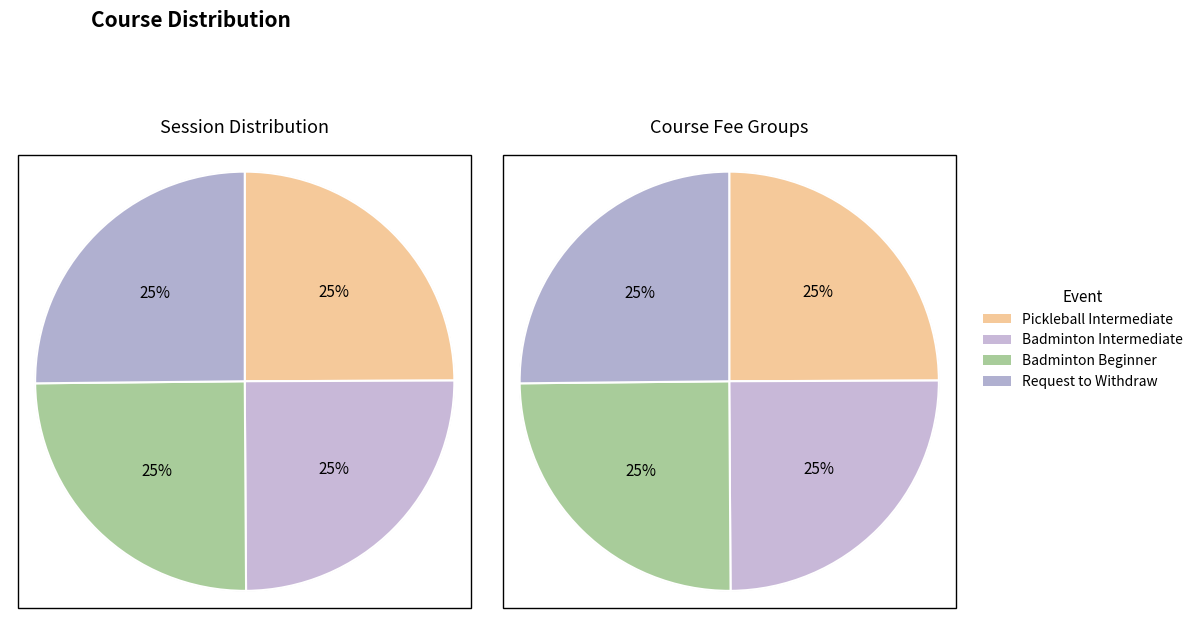

Is there a majority slice in this chart?

No